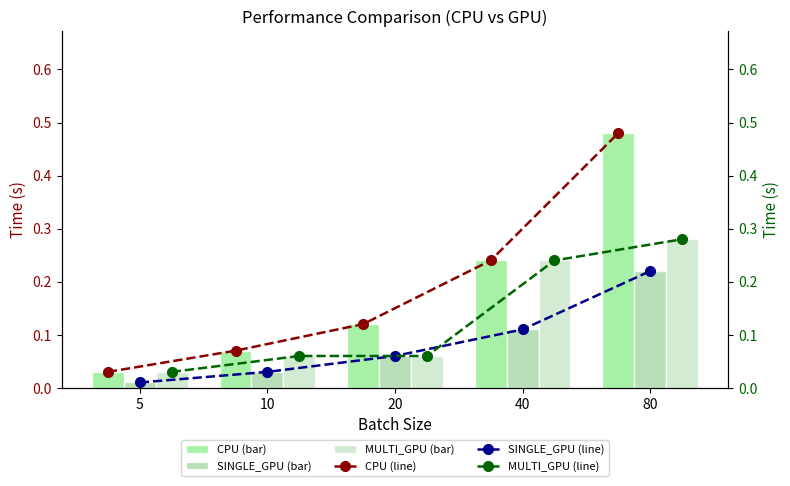

How many groups of bars are there?

5